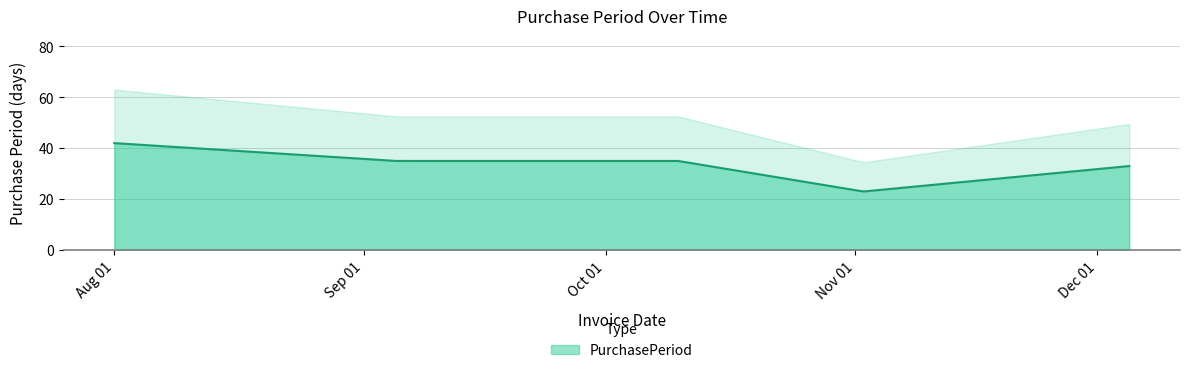

What is the sum of the values at 2017-11-02 and 2017-12-05?

56